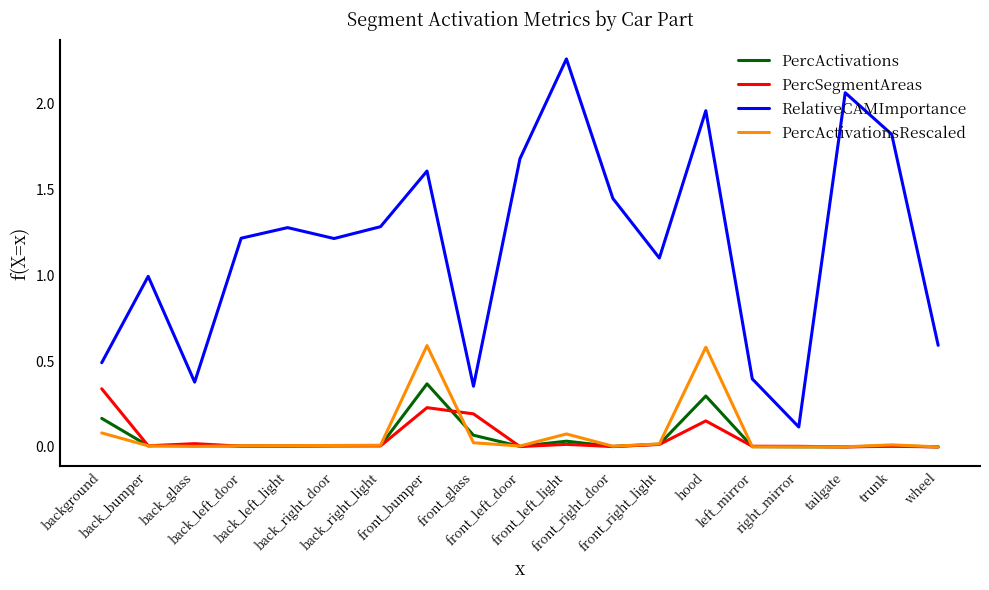

Is it true that PercSegmentAreas equals 0.0 at front_glass?

False